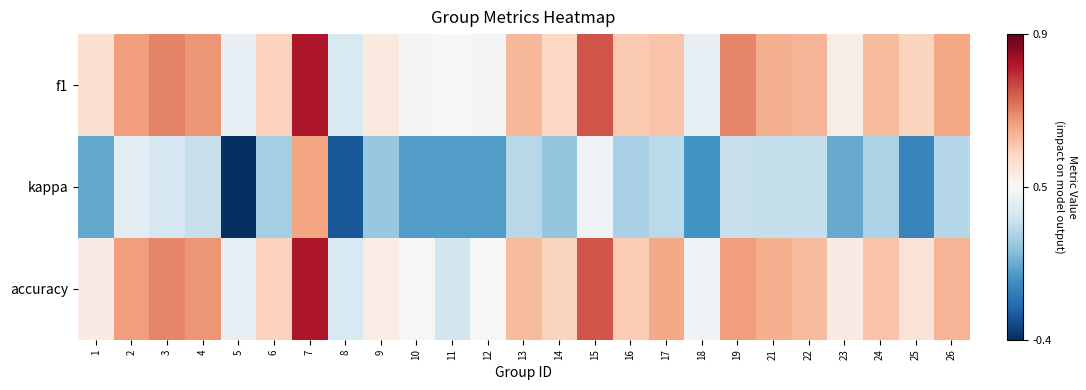

Reading right to left, extract all data points from this chart.

f1: 26=0.7	25=0.6	24=0.6	23=0.5	22=0.6	21=0.6	19=0.7	18=0.4	17=0.6	16=0.6	15=0.8	14=0.6	13=0.6	12=0.5	11=0.5	10=0.5	9=0.5	8=0.4	7=0.8	6=0.6	5=0.4	4=0.7	3=0.7	2=0.7	1=0.6
kappa: 26=0.2	25=-0.1	24=0.2	23=0.0	22=0.3	21=0.3	19=0.3	18=-0.0	17=0.3	16=0.2	15=0.5	14=0.2	13=0.2	12=0.0	11=0.0	10=0.0	9=0.2	8=-0.3	7=0.7	6=0.2	5=-0.4	4=0.3	3=0.3	2=0.4	1=0.0
accuracy: 26=0.6	25=0.6	24=0.6	23=0.5	22=0.6	21=0.6	19=0.7	18=0.5	17=0.7	16=0.6	15=0.8	14=0.6	13=0.6	12=0.5	11=0.3	10=0.5	9=0.5	8=0.4	7=0.8	6=0.6	5=0.4	4=0.7	3=0.7	2=0.7	1=0.5